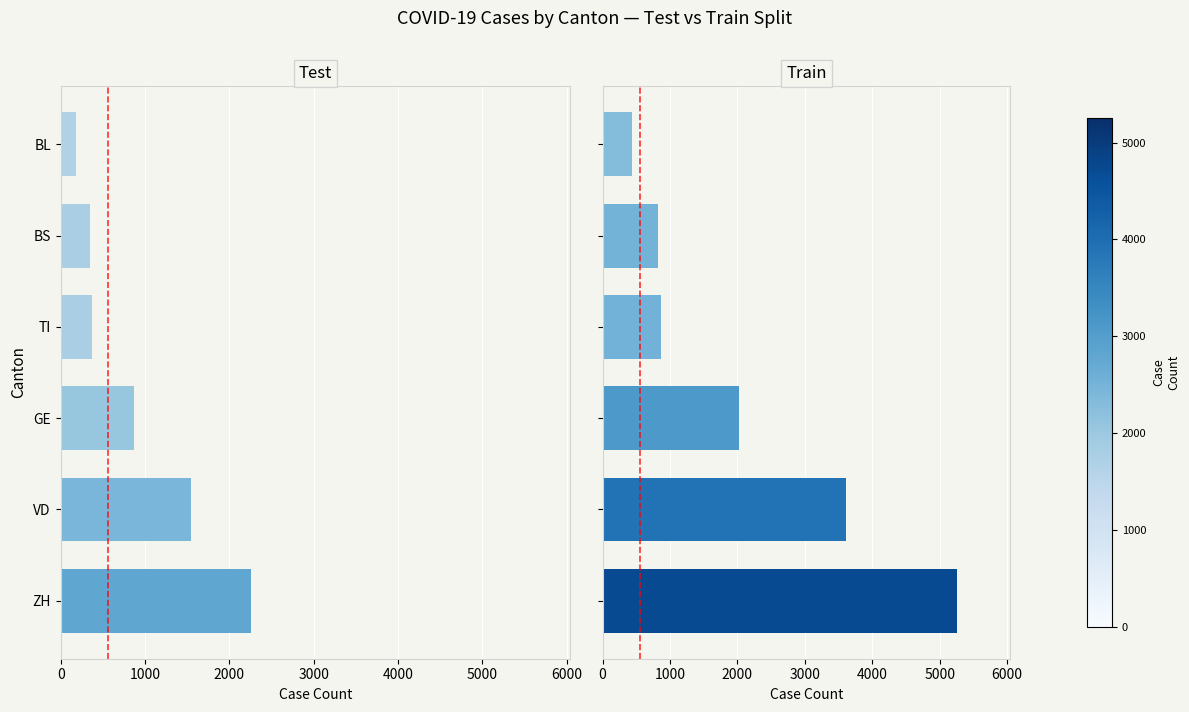

Rank the series at 4000 from highest to lowest value.

Train, Test